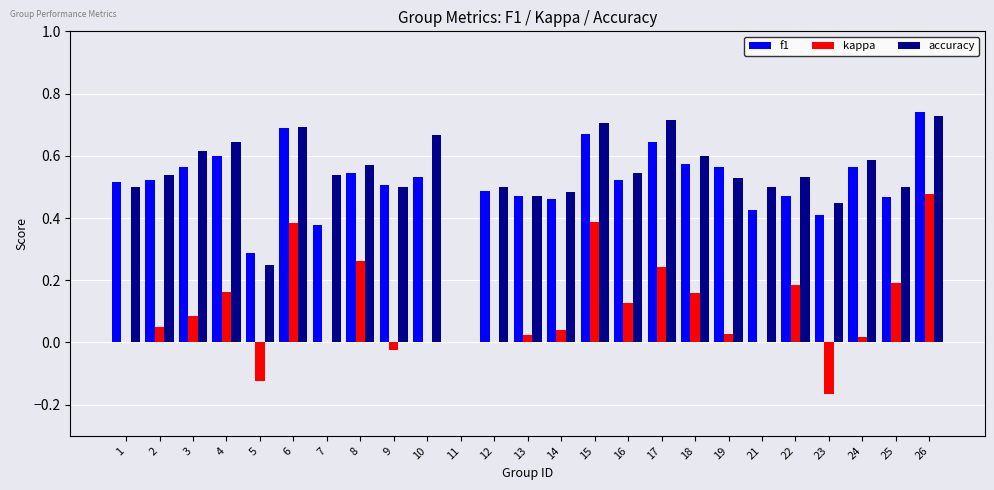

What is the total value across all series at 16?

1.2